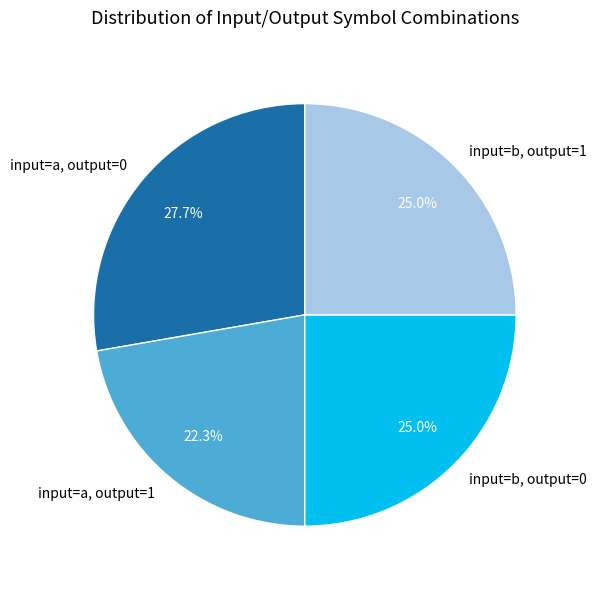

Which slice is the largest?

input=a, output=0